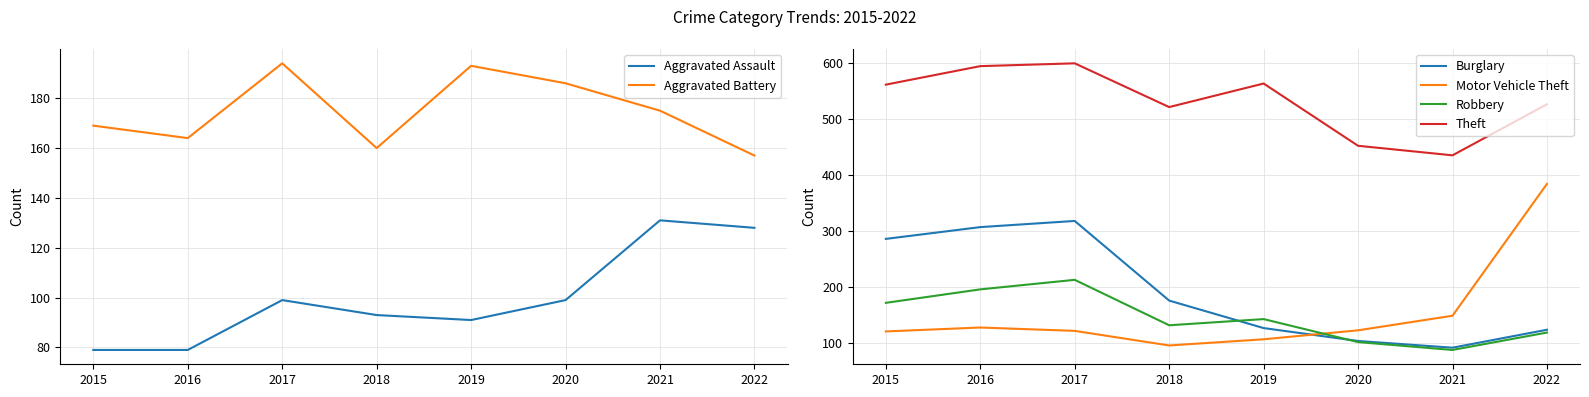

Is it true that Motor Vehicle Theft equals 32 at 2019?

False